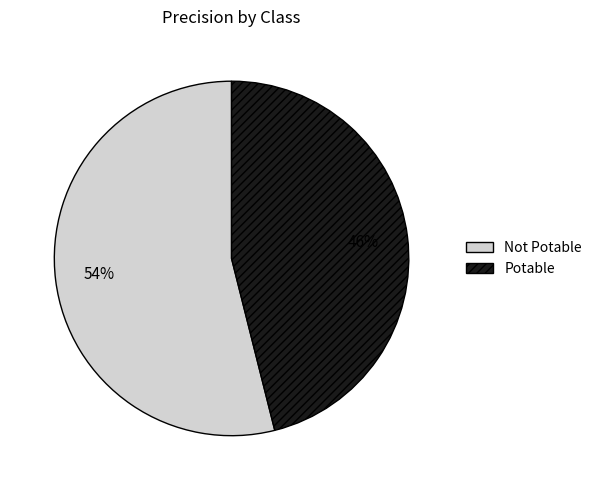

What is the largest slice in the pie chart?

Not Potable